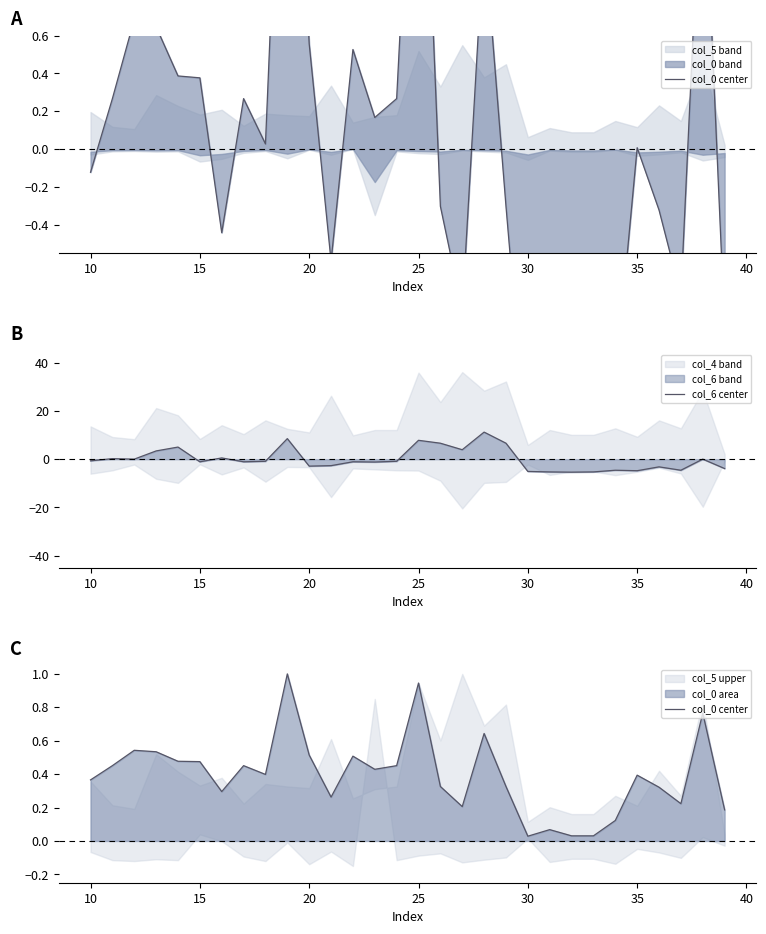

After their last crossing, which series has the higher values: col_0 center or col_6 center?

col_0 center